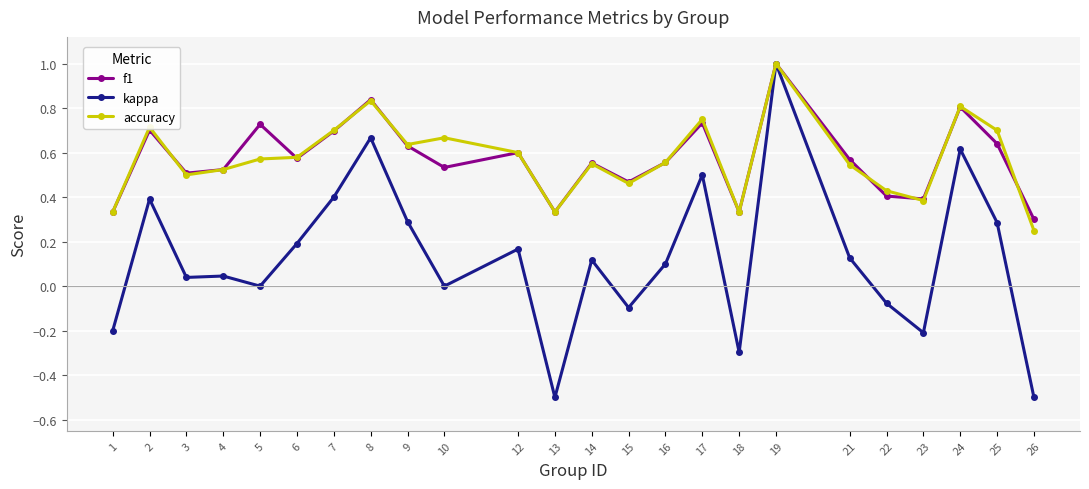

What is the value of the kappa point at the 18th from the left?

1.0